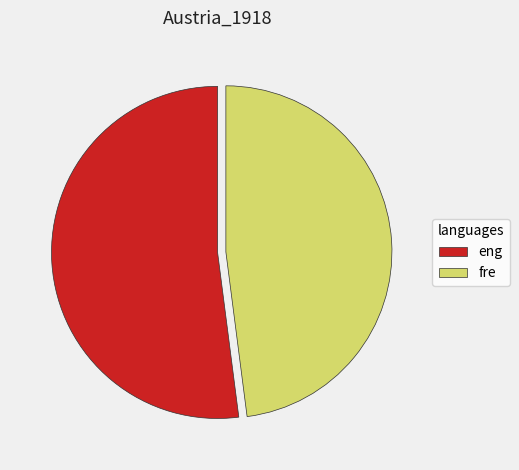

What is the largest slice in the pie chart?

eng